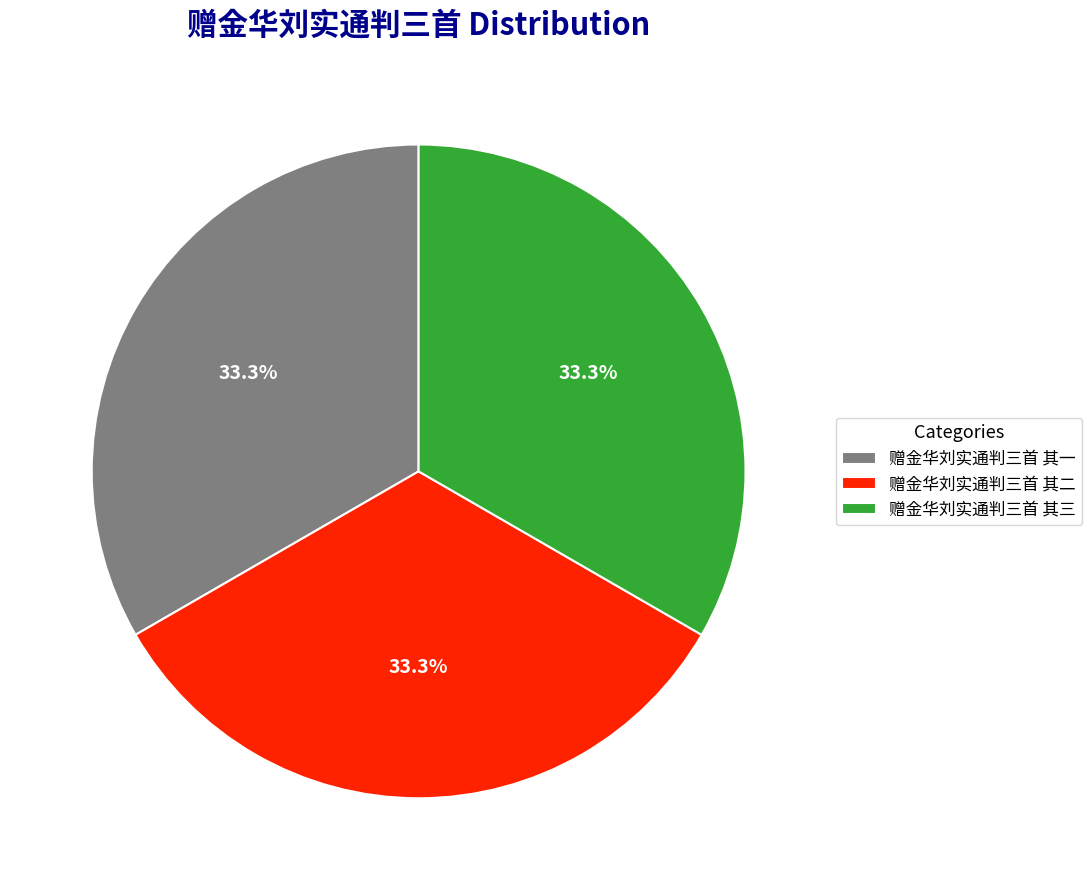

Is the sum of 赠金华刘实通判三首 其三 and 赠金华刘实通判三首 其一 greater than half?

Yes